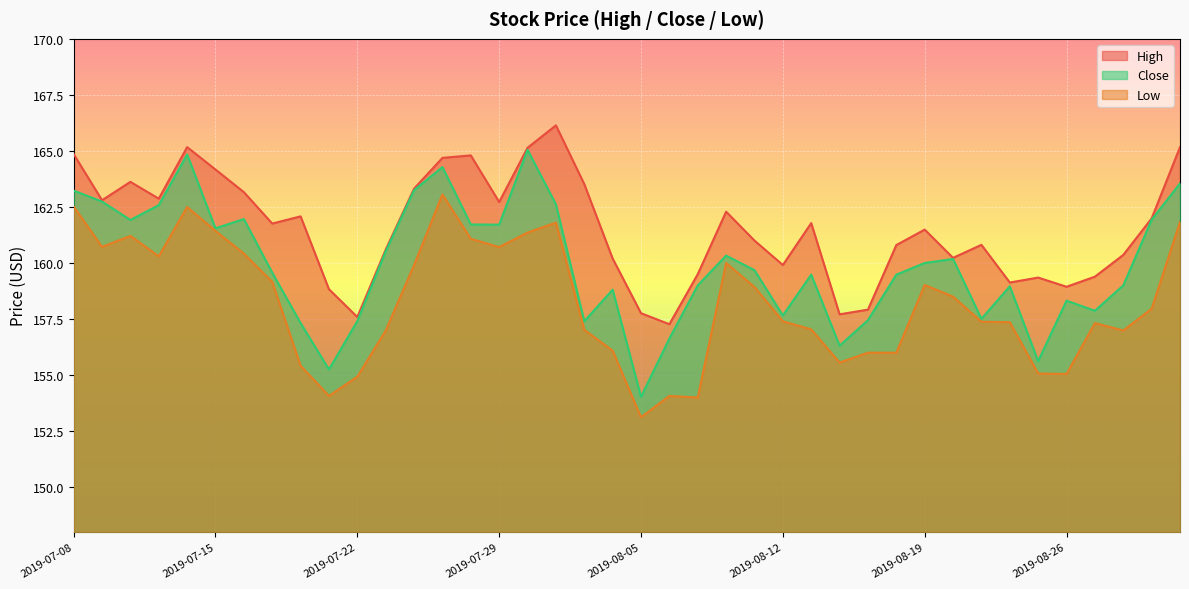

What position from the right is 2019-07-16?

34